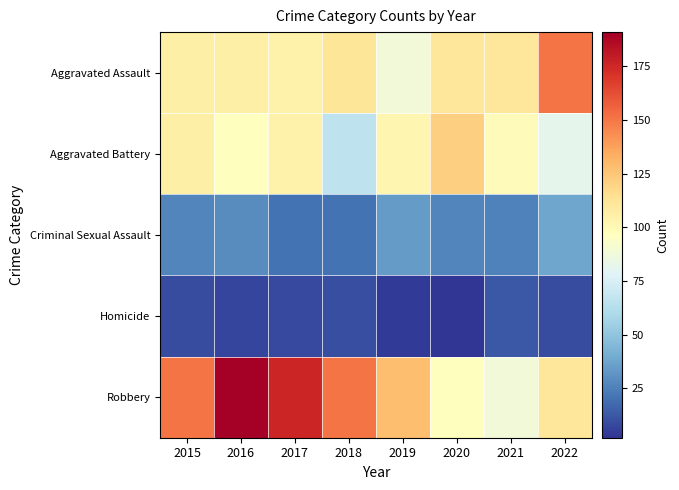

List the series in order of their peak value, lowest first.

Homicide, Criminal Sexual Assault, Aggravated Battery, Aggravated Assault, Robbery